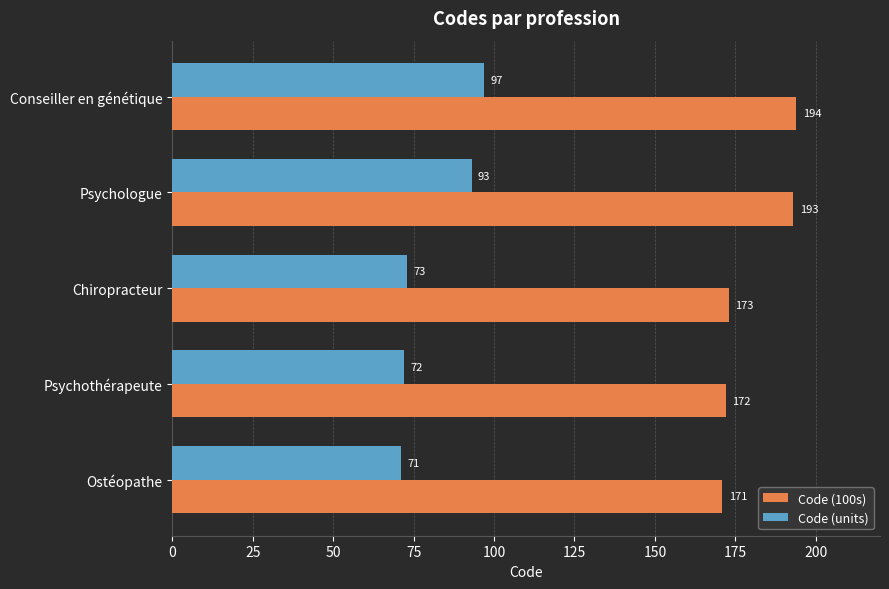

What is the highest value of the Code (100s) series?

194